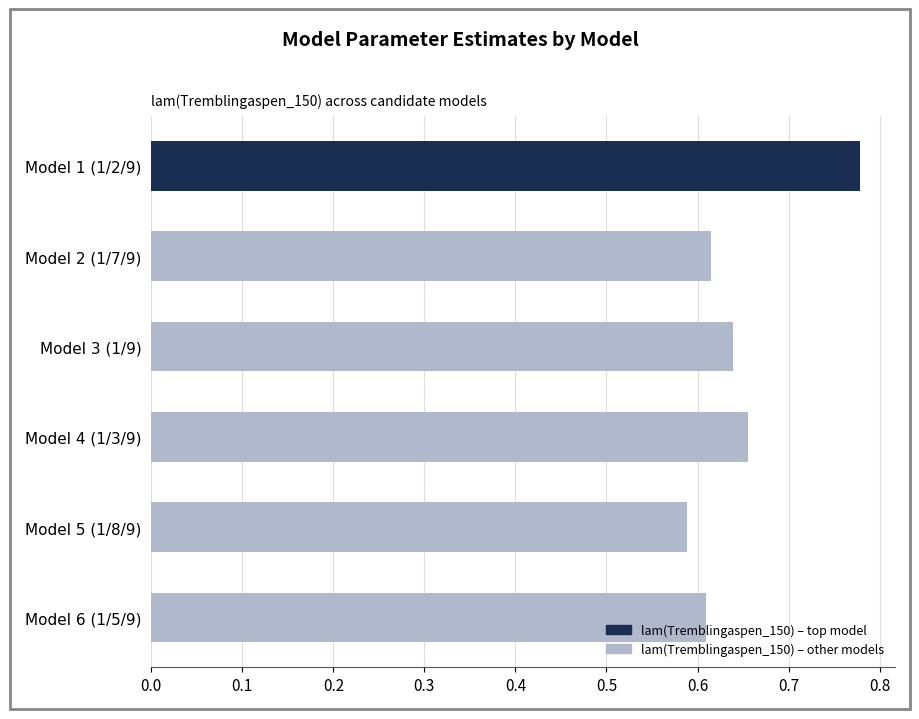

The chart shows a value of 1.0 at Model 4 (1/3/9). True or false?

False